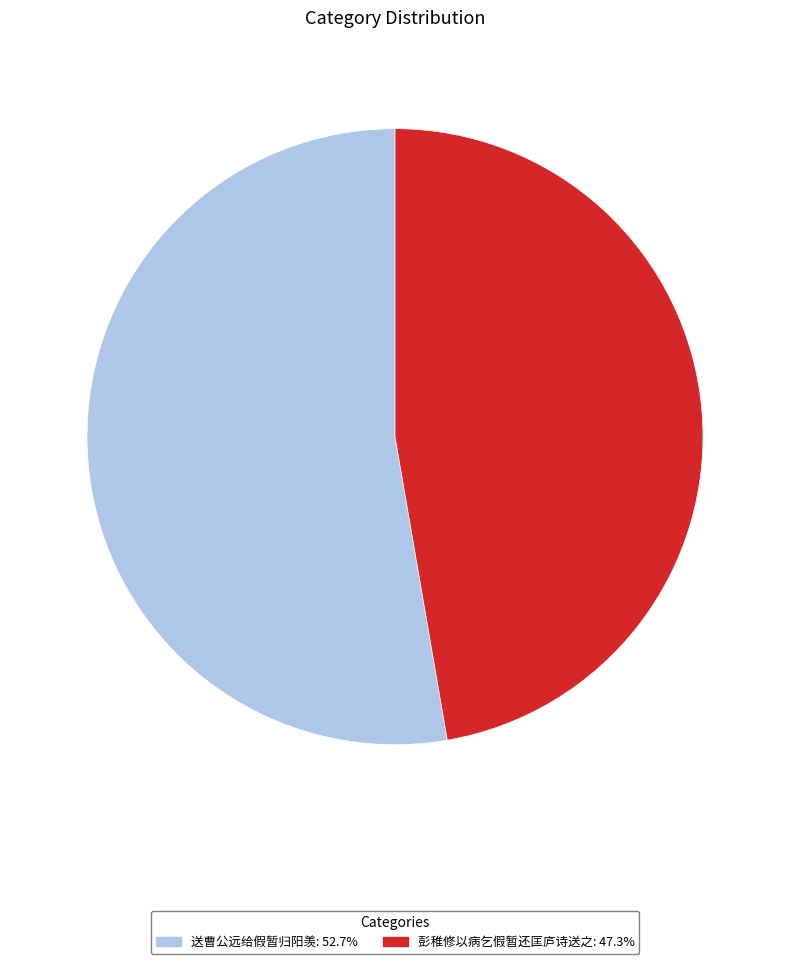

What is the ratio of the value at 彭稚修以病乞假暂还匡庐诗送之 to the value at 送曹公远给假暂归阳羡?

0.9